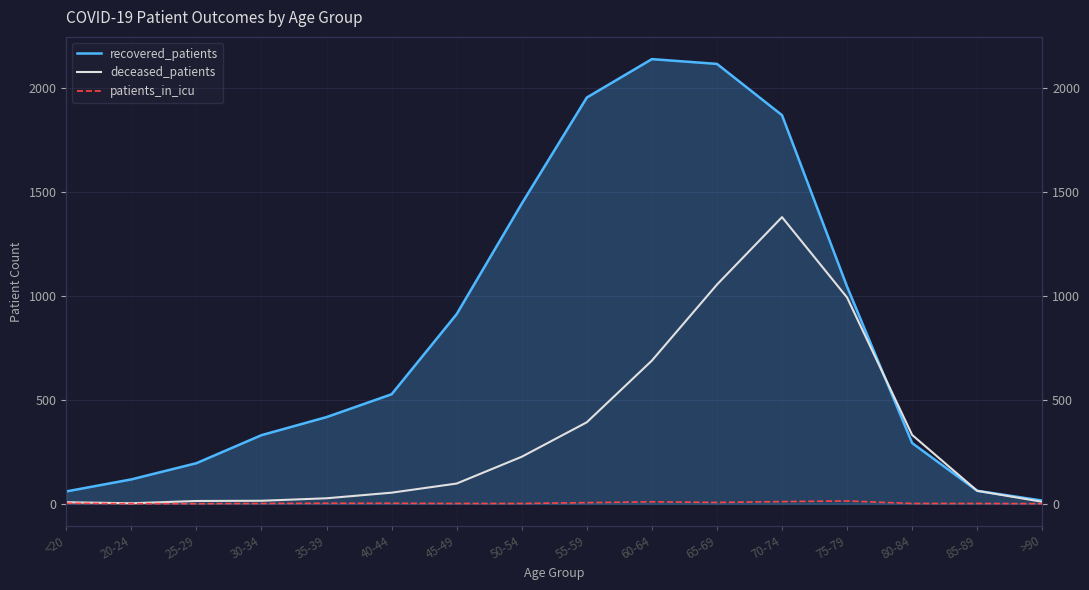

What are all the series names shown in the legend?

recovered_patients, deceased_patients, patients_in_icu